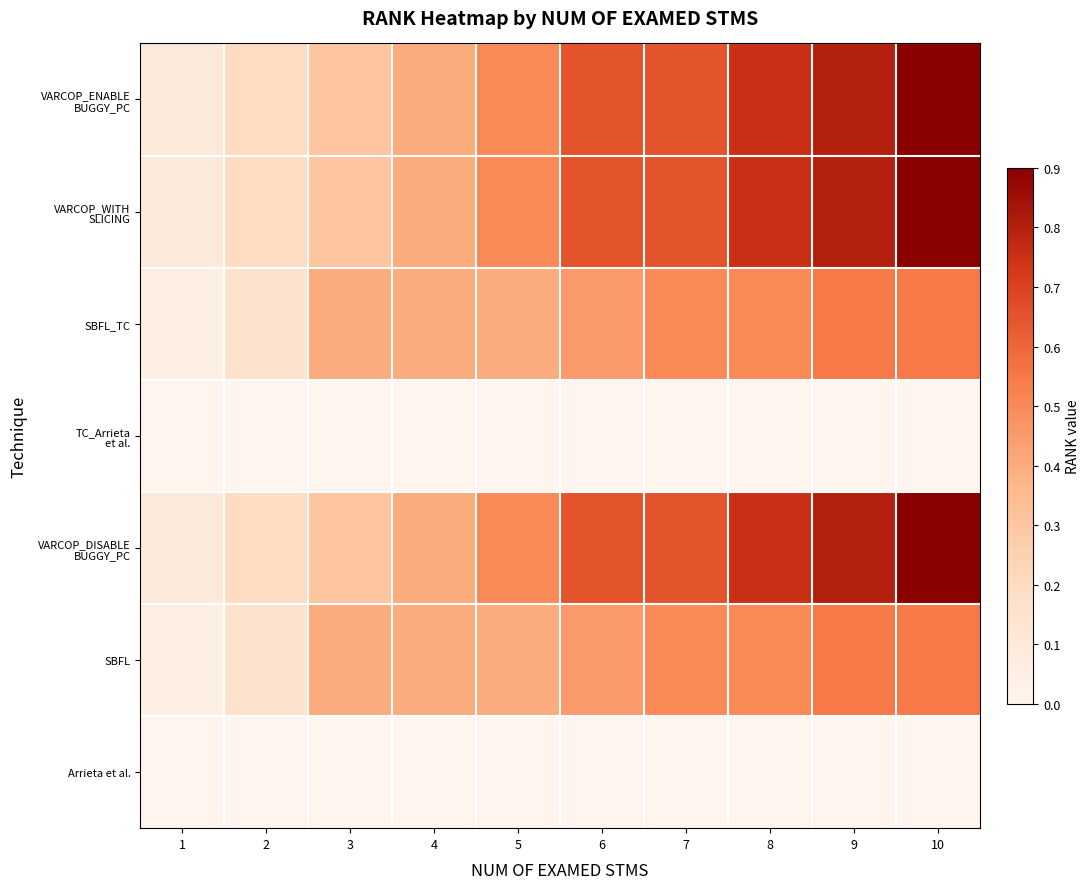

At which category is the sum across all series the highest?

10